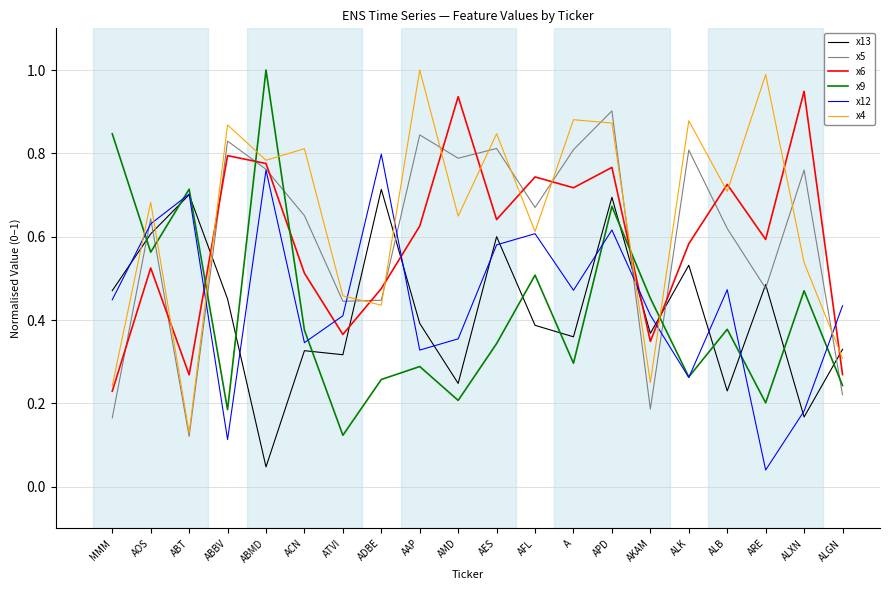

Which series changed the most between ABMD and APD?

x13